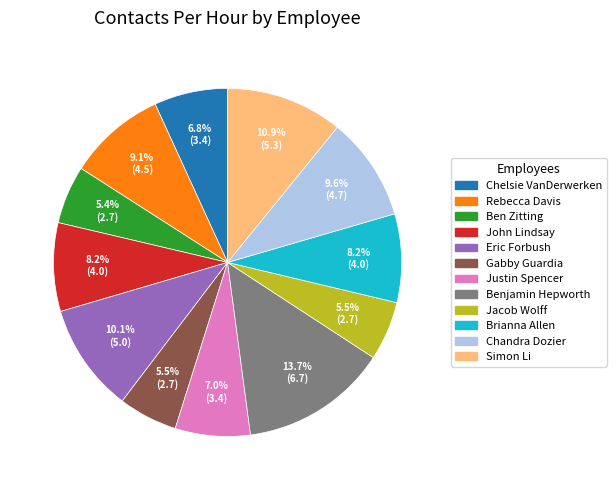

What is the total percentage of Eric Forbush and Chelsie VanDerwerken?

16.9%